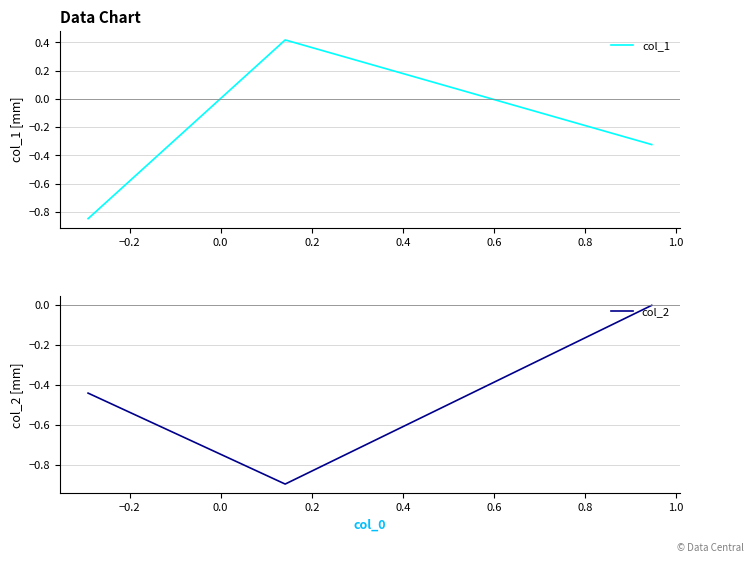

What is the difference between the maximum and minimum values in the col_2 series?

0.9